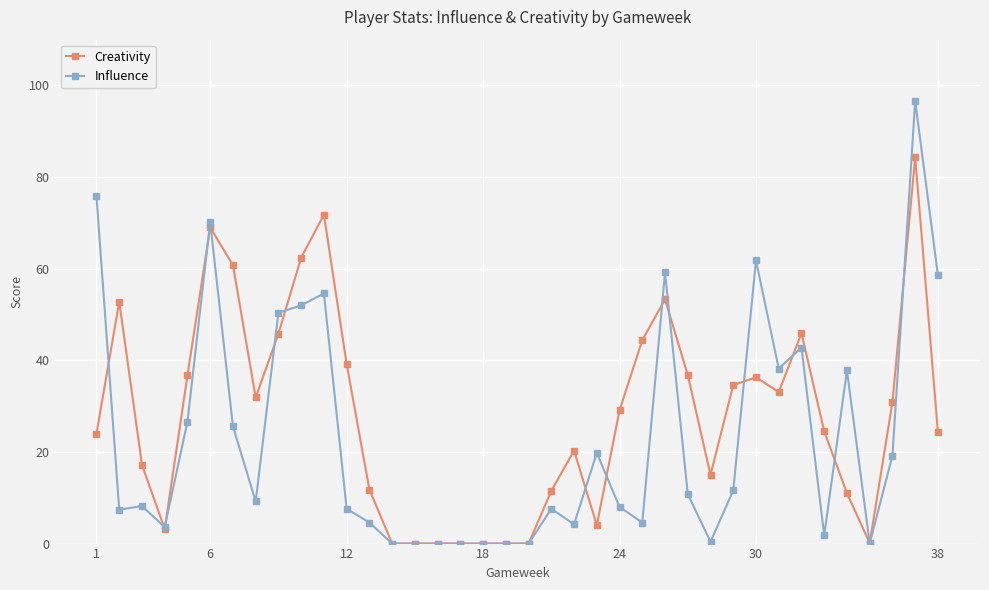

What is the maximum value for Creativity?

84.3